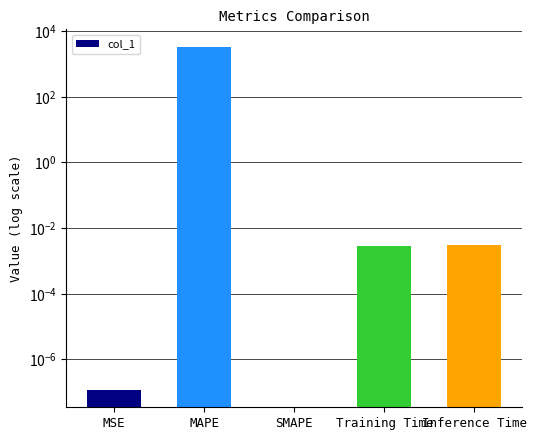

List the labels in order of value, smallest first.

SMAPE, MSE, Training Time, Inference Time, MAPE